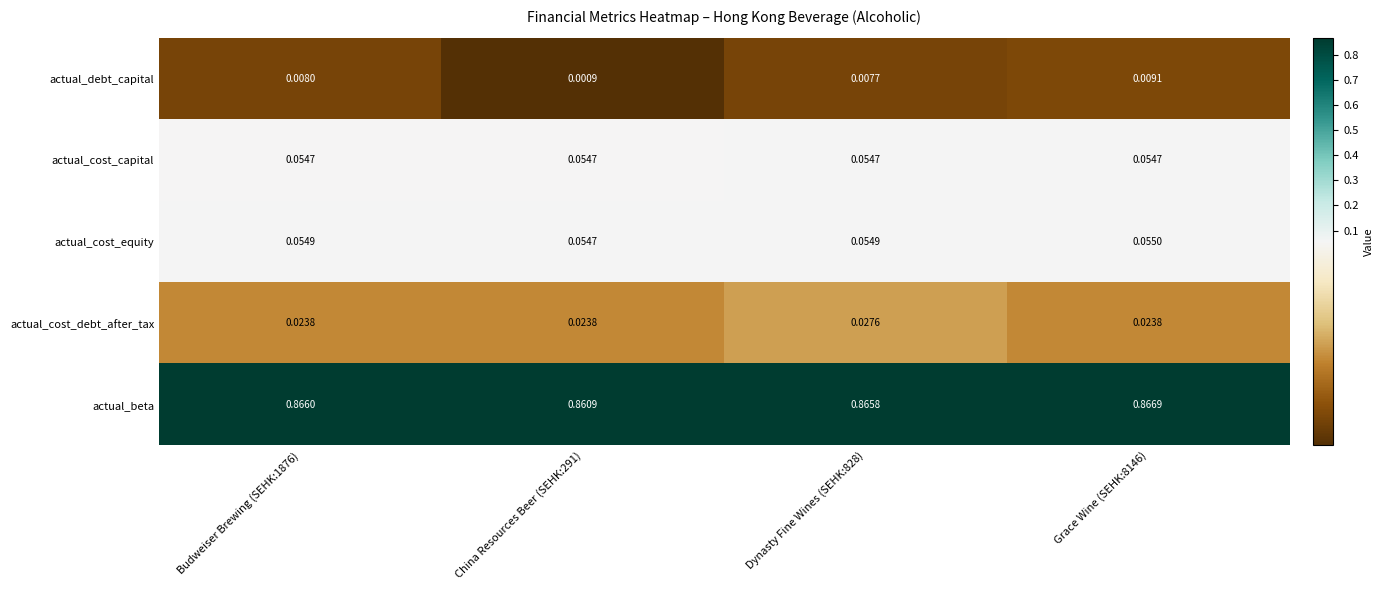

Which series has the largest total across all categories?

actual_beta